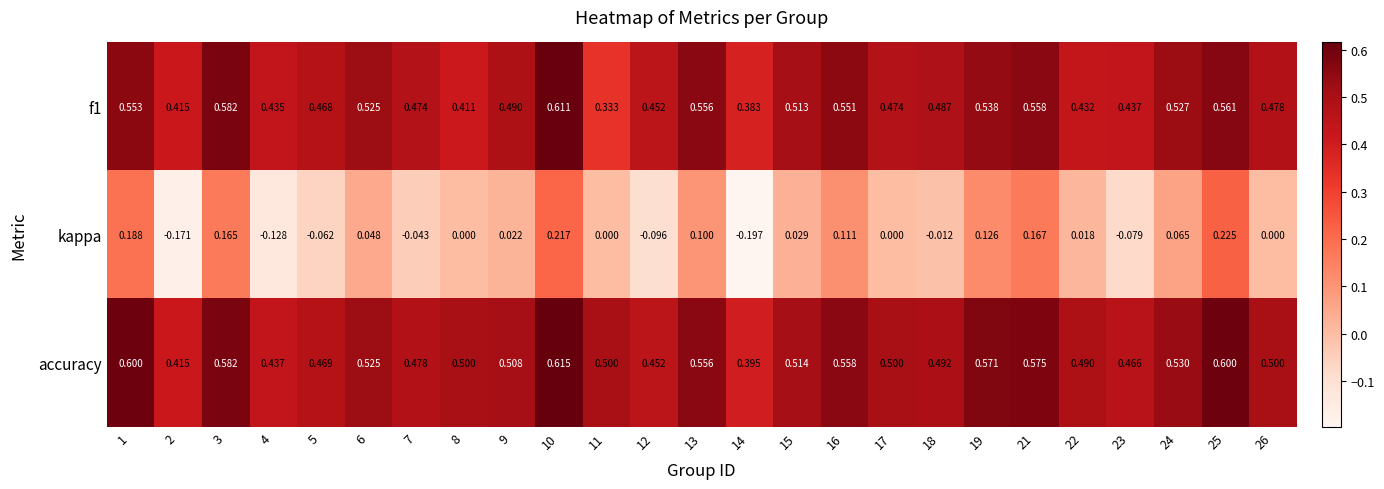

Which series changed the most between 7 and 25?

kappa